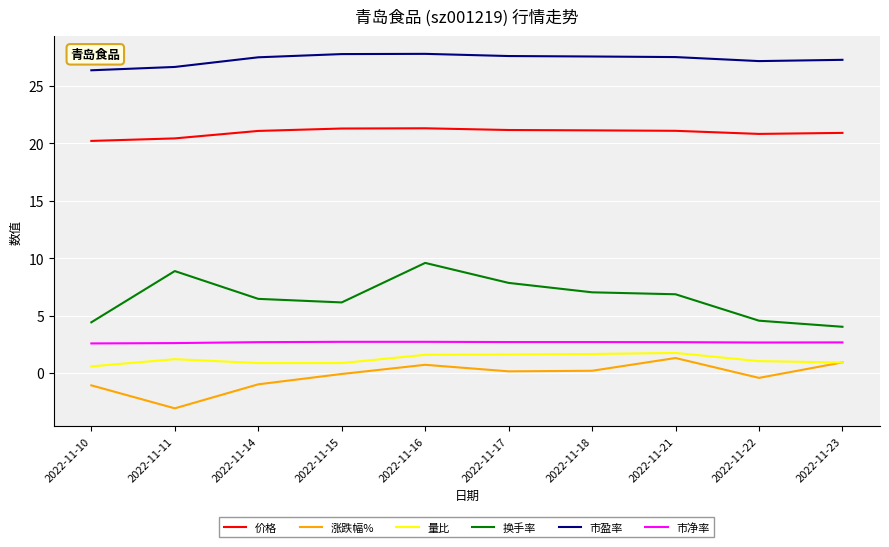

True or false: 价格 and 市盈率 intersect in this chart.

False